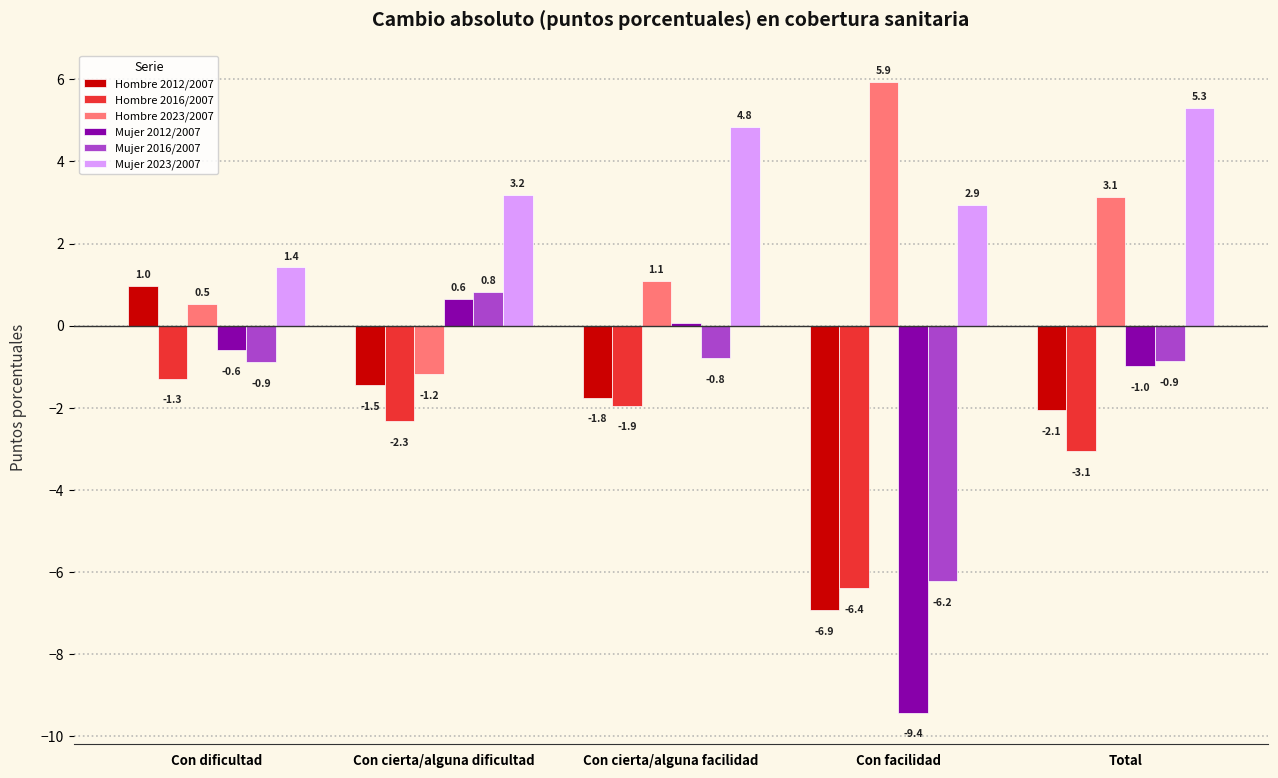

What is the spread (max minus min) of values at Con dificultad?

2.7